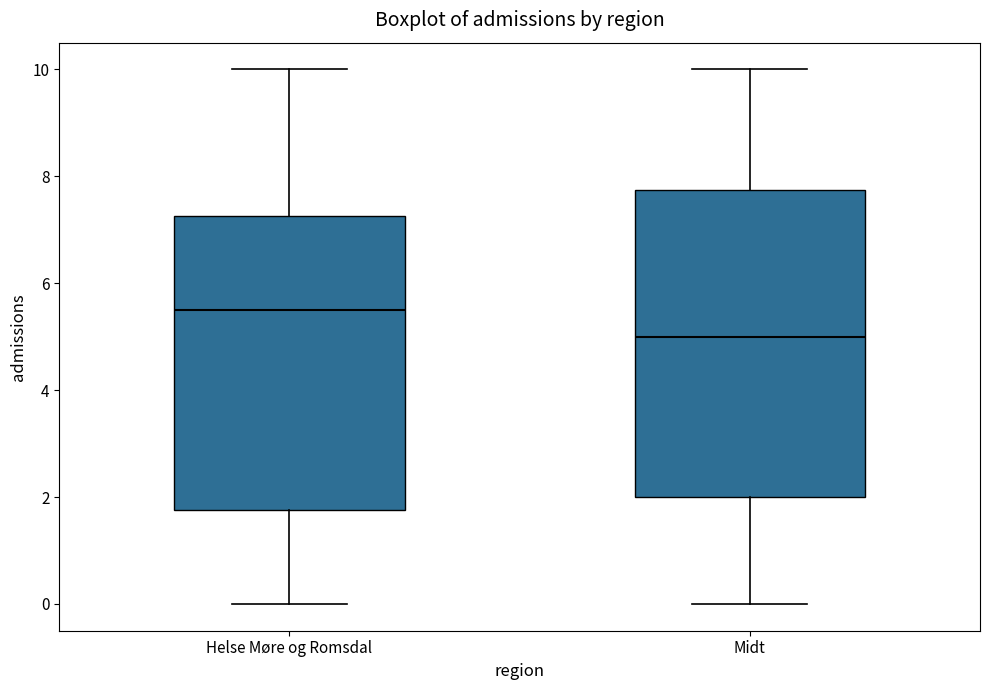

Which box is the tallest, from its lower edge to its upper edge?

Midt